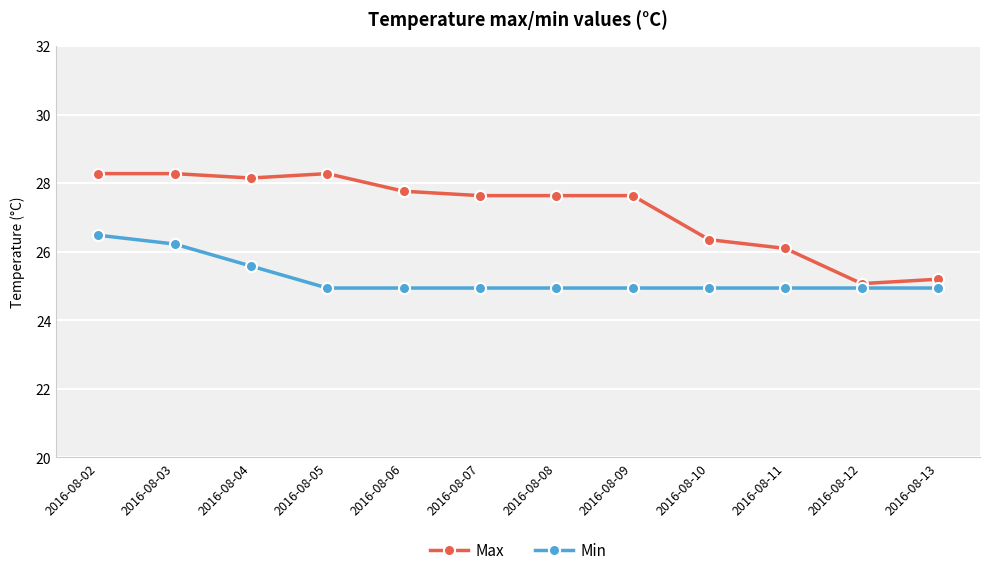

True or false: Max has a value of 25.1 at 2016-08-12.

True